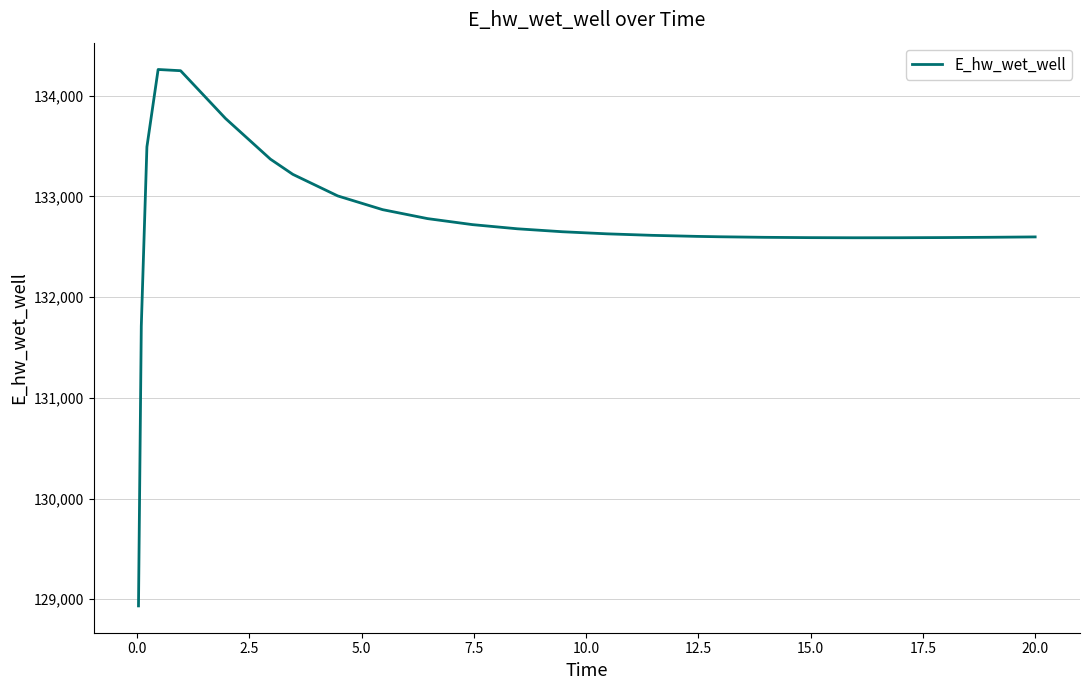

What is the greatest value displayed?

134261.1